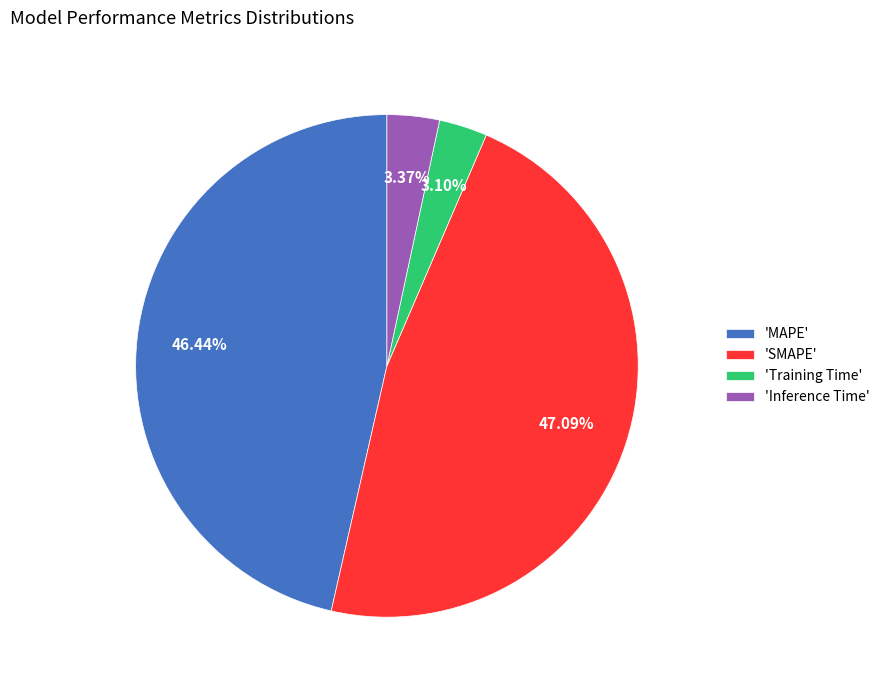

How many segments does this pie chart have?

4